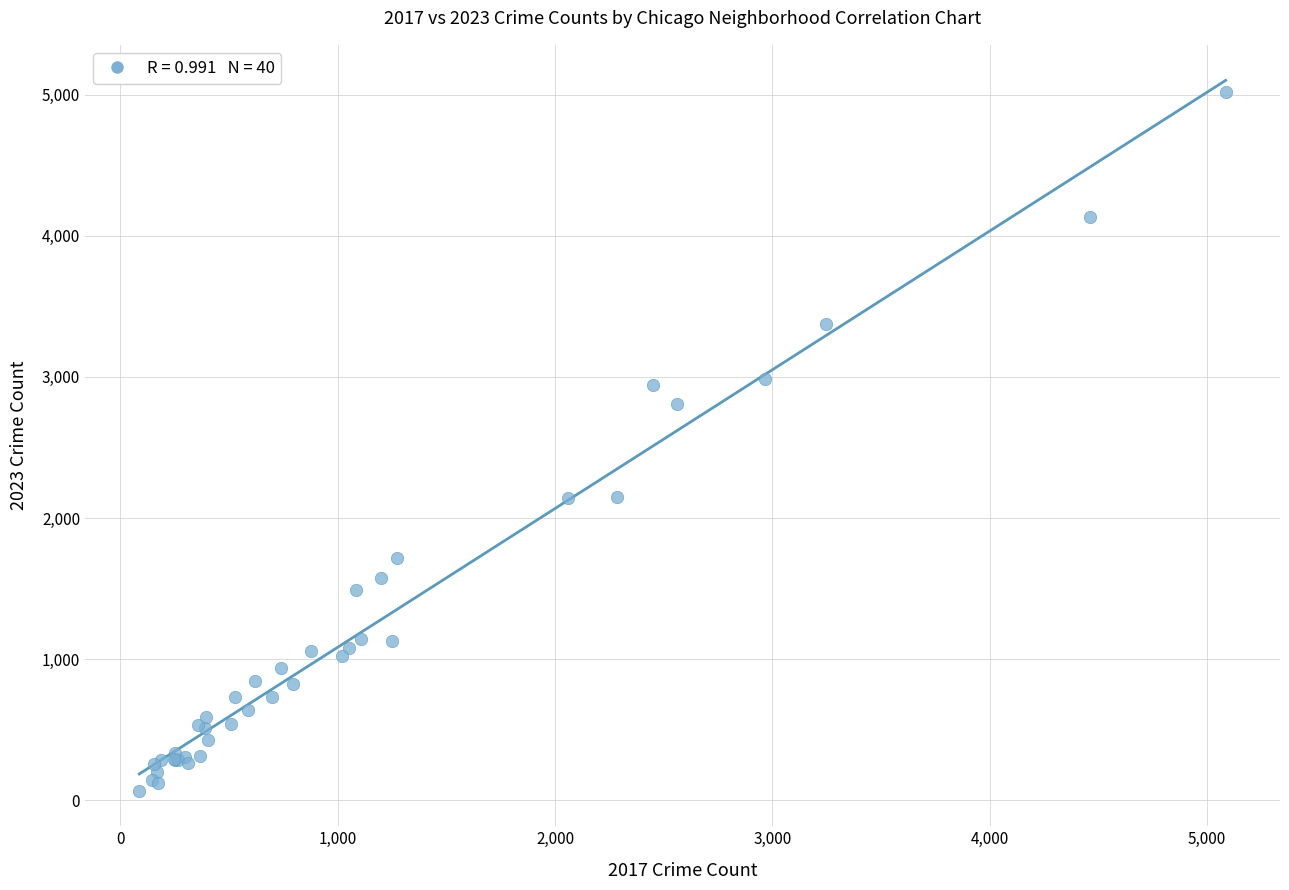

What Y value in the scatter plot is closest to 2544?

2807